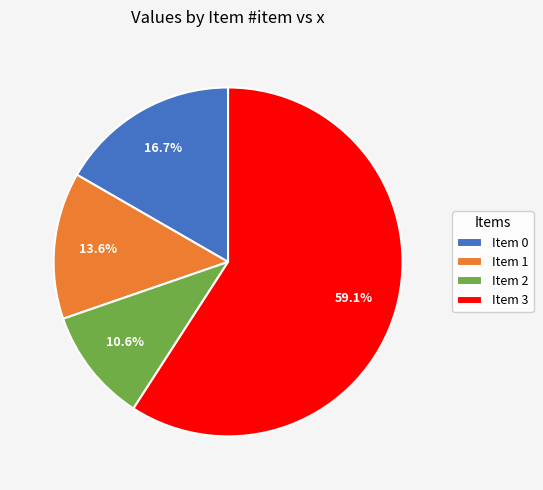

Which category has the biggest portion of the pie?

Item 3